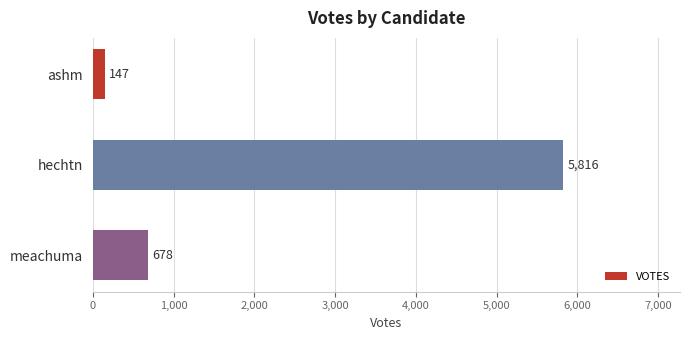

What is the sum of all values?

6641